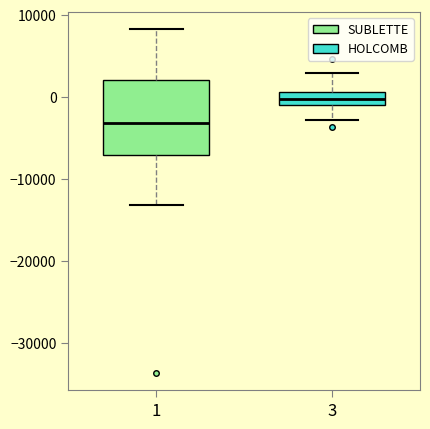

Reading left to right, read every box against the y-axis: the position of its median line, the range the box covers, and the ends of its whiskers. The values are not printed on the chart, so give them approximately, as read against the axis.

1: median -3000, box -7000 to 2000, whiskers -13000 to 8000
3: median 0, box -1000 to 1000, whiskers -3000 to 3000